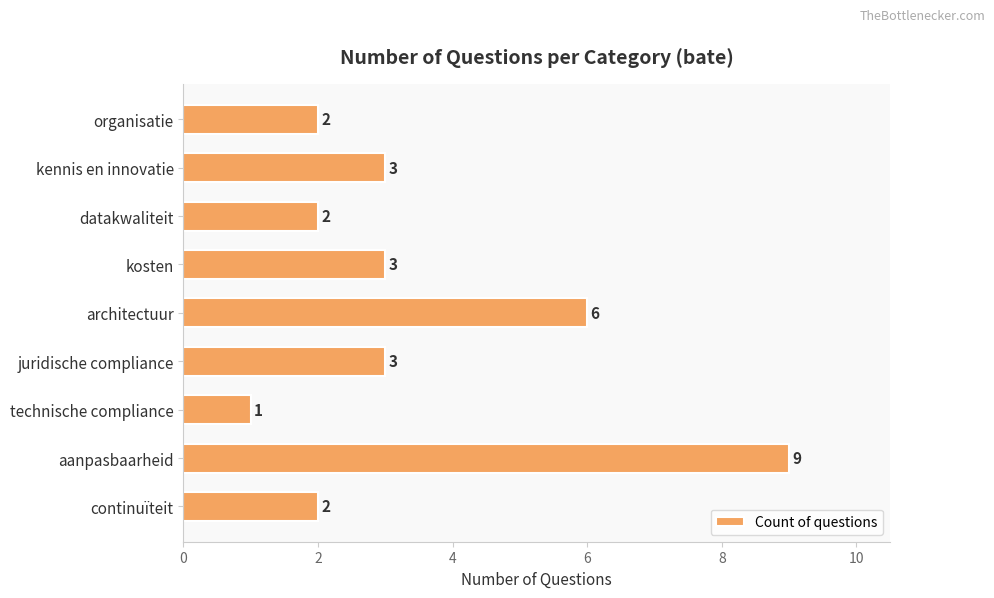

Is it true that the value at aanpasbaarheid is 3?

False